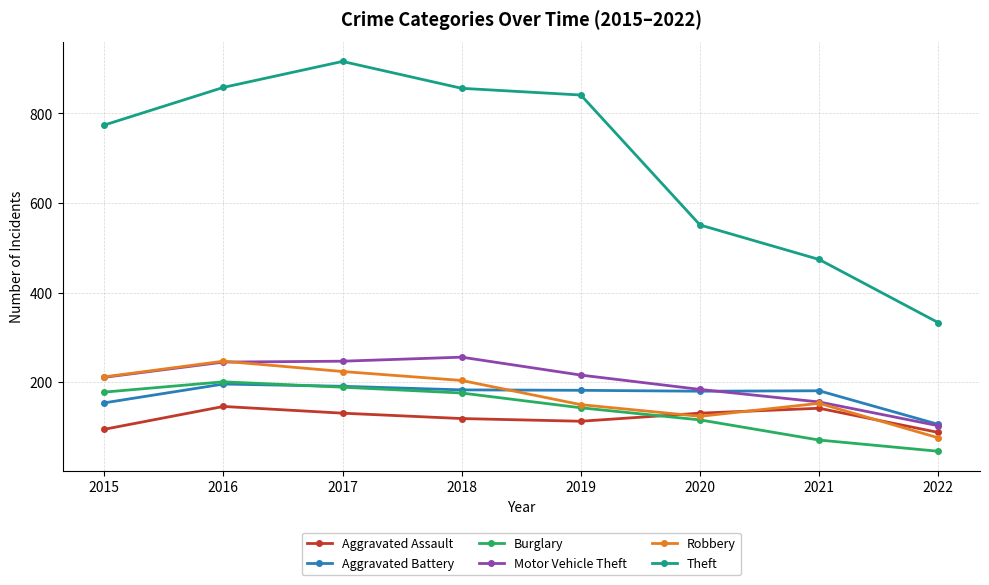

Is the value of Aggravated Assault at 2017 greater than the value of Theft at 2018?

No